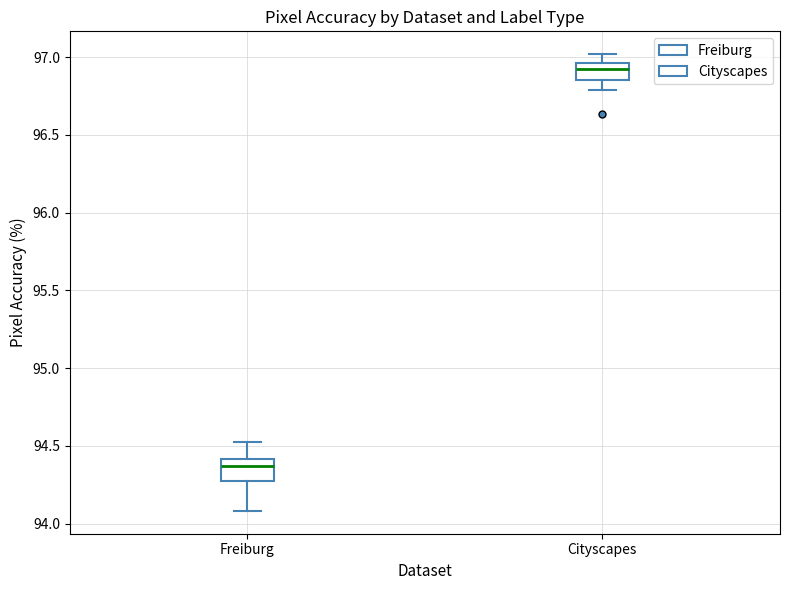

Reading left to right, transcribe this box plot: for each box, give where its median line is, the range the box spans, and where its two whiskers end, as read against the y-axis. The values are not printed on the chart, so give them approximately, as read against the axis.

Freiburg: median 94.35, box 94.25 to 94.40, whiskers 94.10 to 94.55
Cityscapes: median 96.90, box 96.85 to 96.95, whiskers 96.80 to 97.00